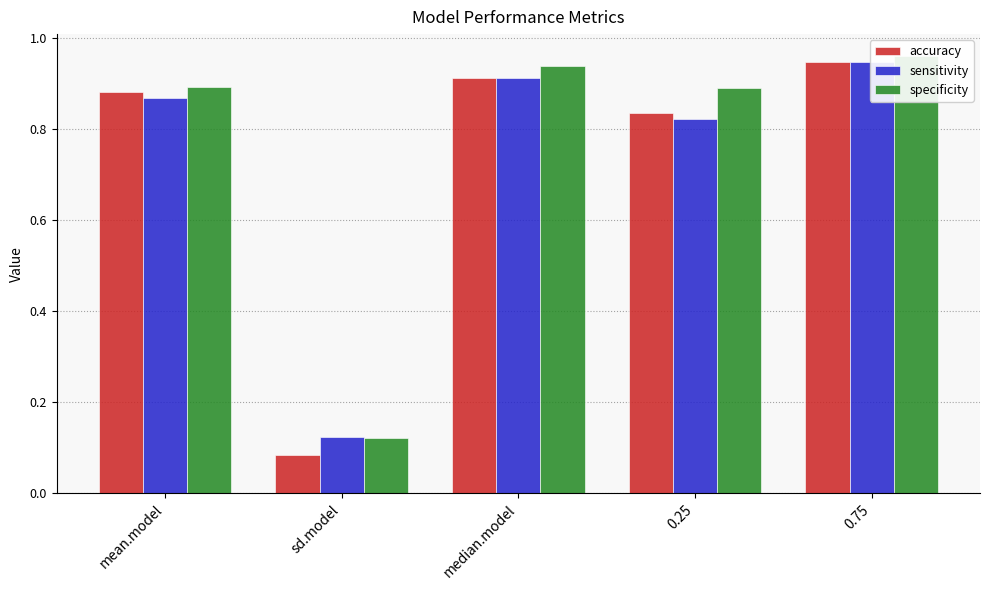

How many bars are there in each group?

3